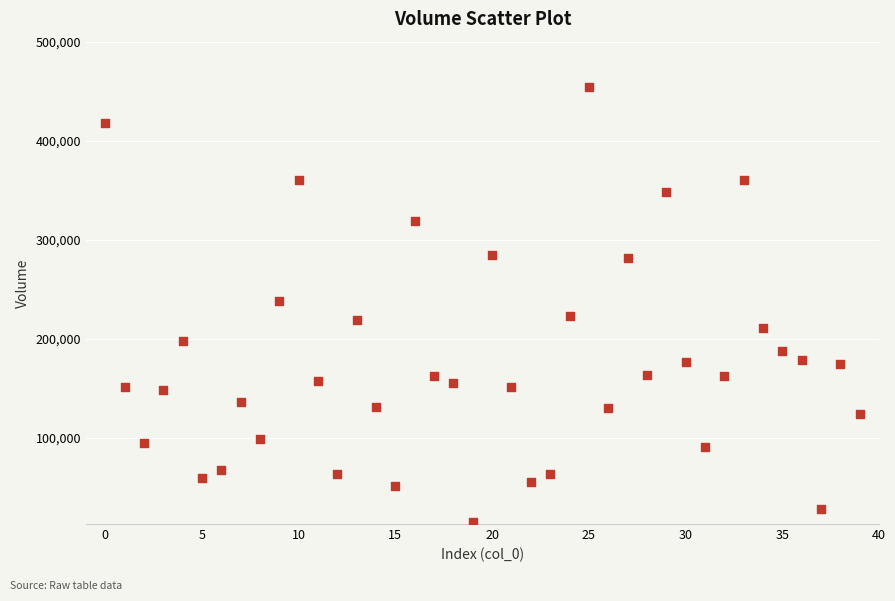

What is the range of Y values (max minus min)?

440015.2